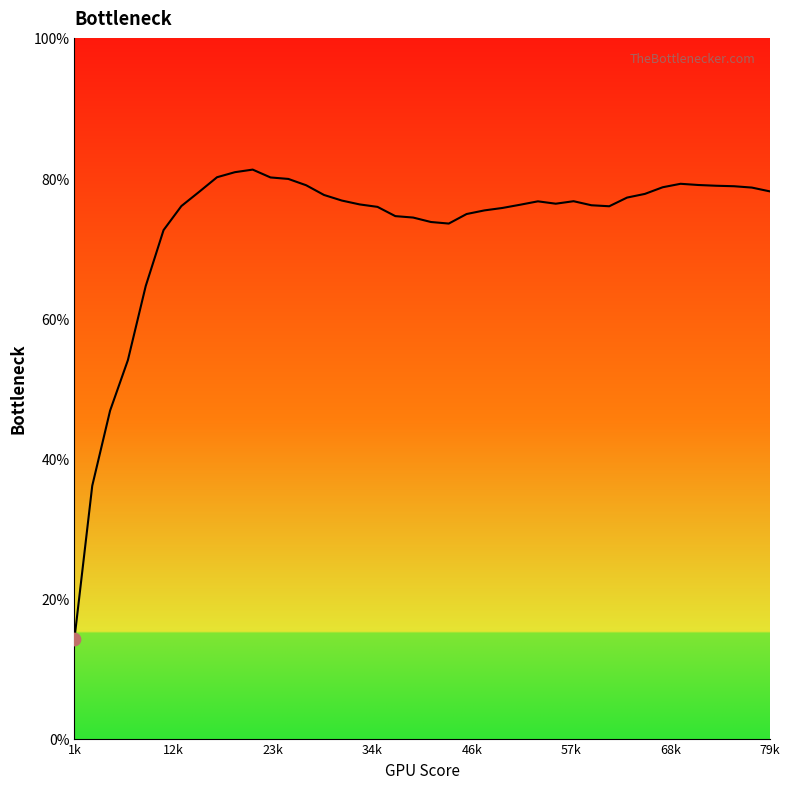

What is the minimum value shown in the chart?

14.2